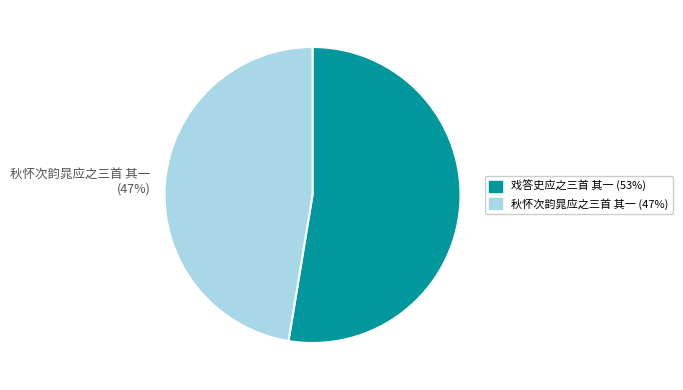

Which slice is the smallest?

秋怀次韵晁应之三首 其一